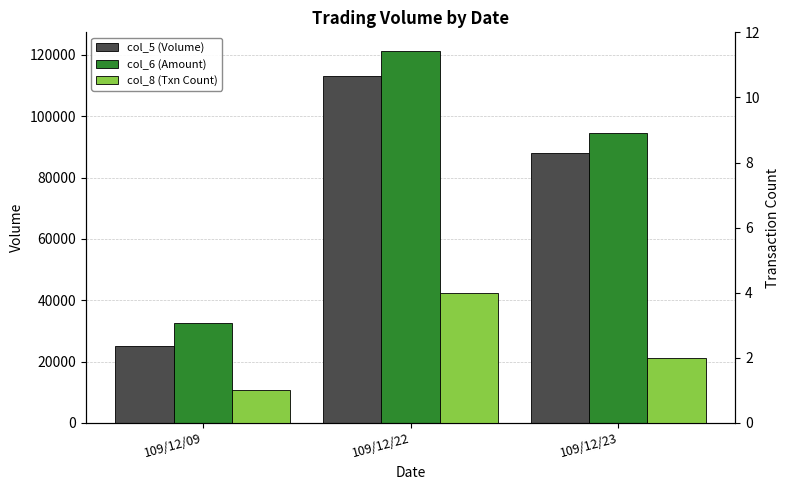

The col_5 (Volume) series shows 25000 at 109/12/09. True or false?

True